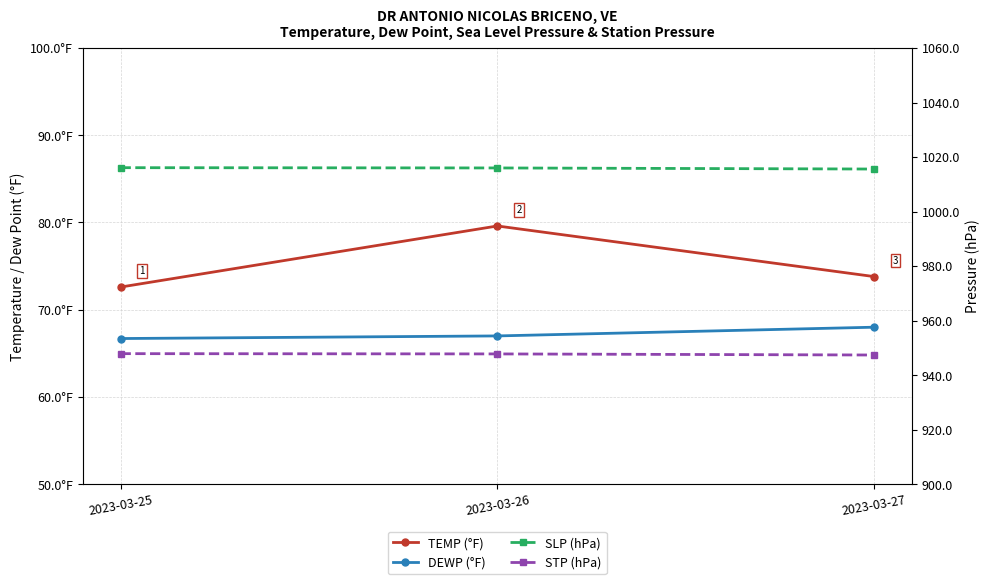

What is the spread (max minus min) of values at 2023-03-26?

949.0